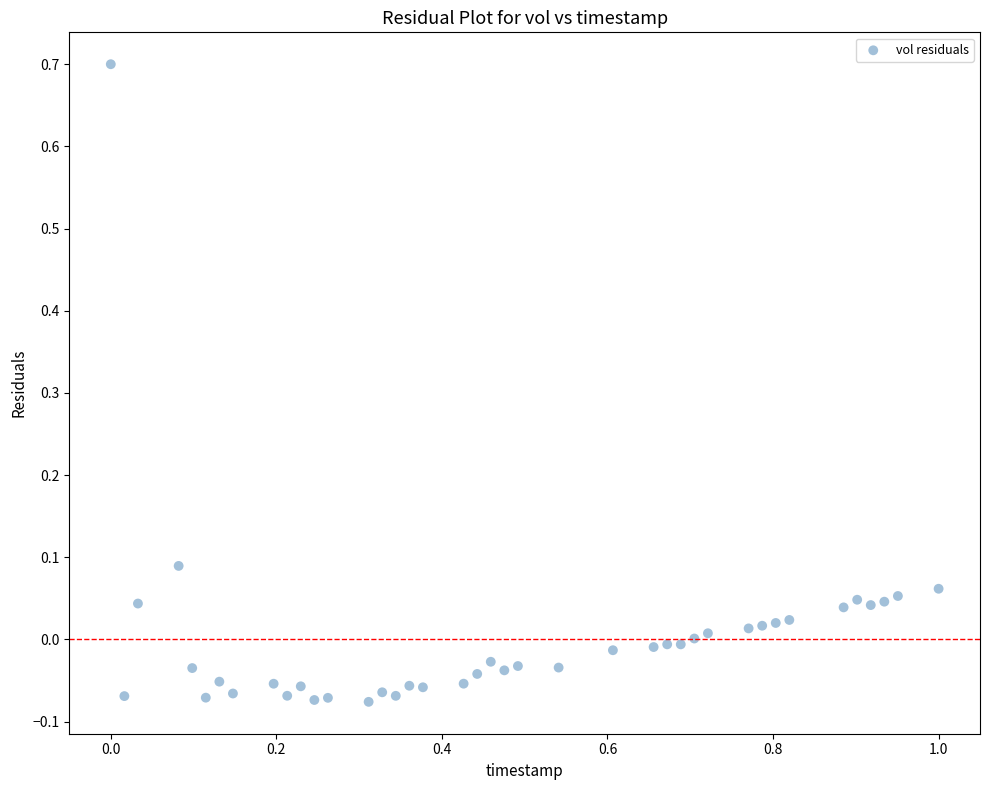

What is the range of Y values (max minus min)?

0.8